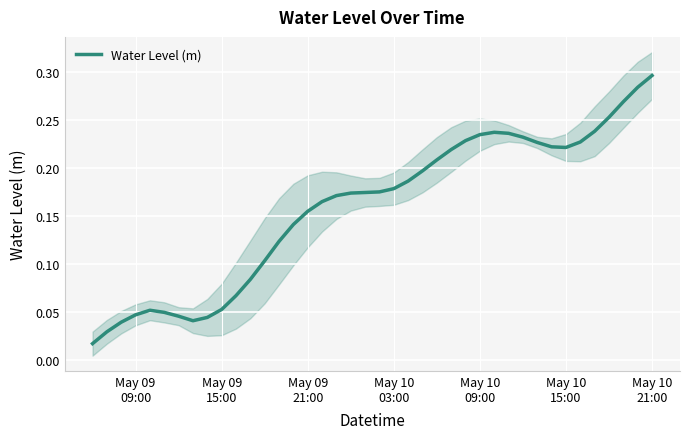

Reading left to right, extract all data points from this chart.

0.0	0.0	0.0	0.0	0.1	0.0	0.0	0.0	0.0	0.1	0.1	0.1	0.1	0.1	0.1	0.2	0.2	0.2	0.2	0.2	0.2	0.2	0.2	0.2	0.2	0.2	0.2	0.2	0.2	0.2	0.2	0.2	0.2	0.2	0.2	0.2	0.3	0.3	0.3	0.3